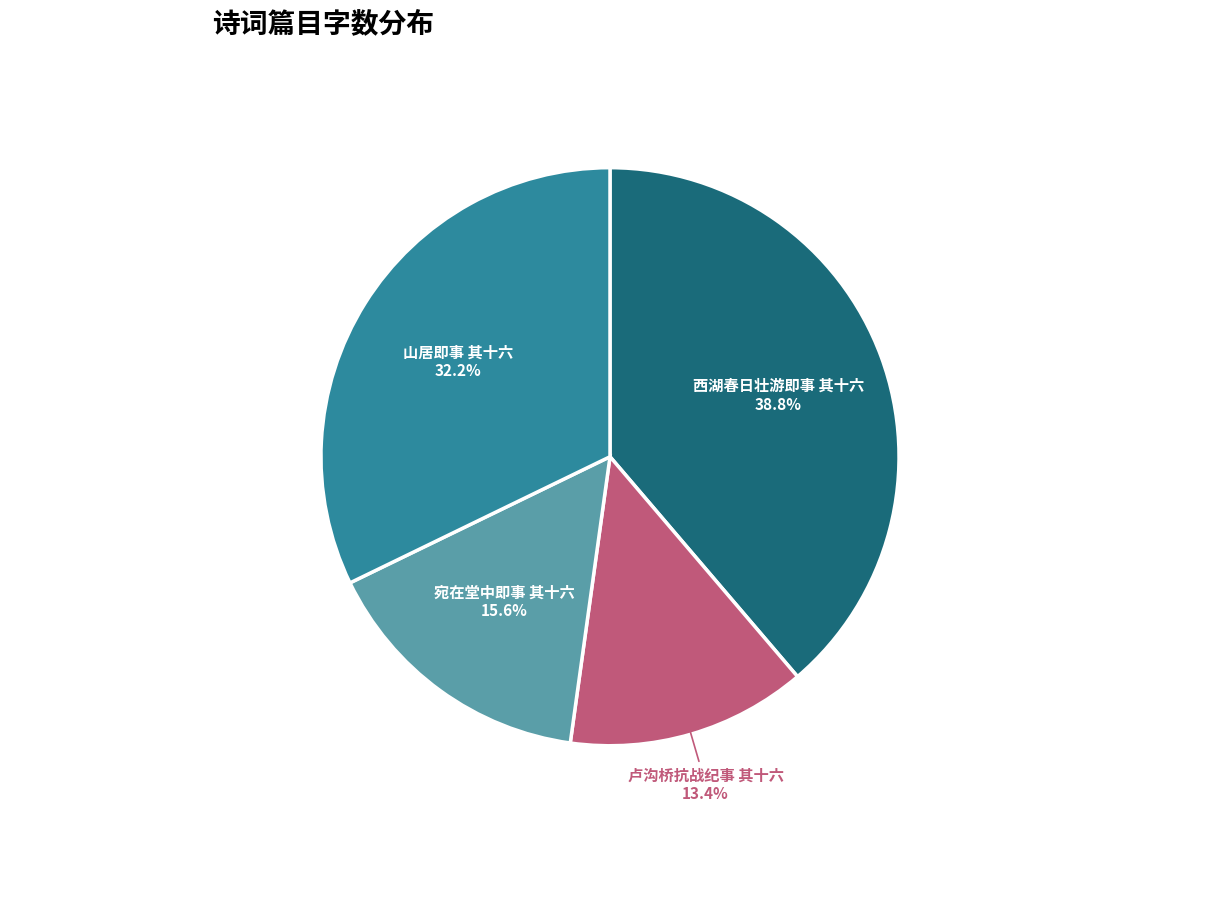

Does any single category account for the majority?

No